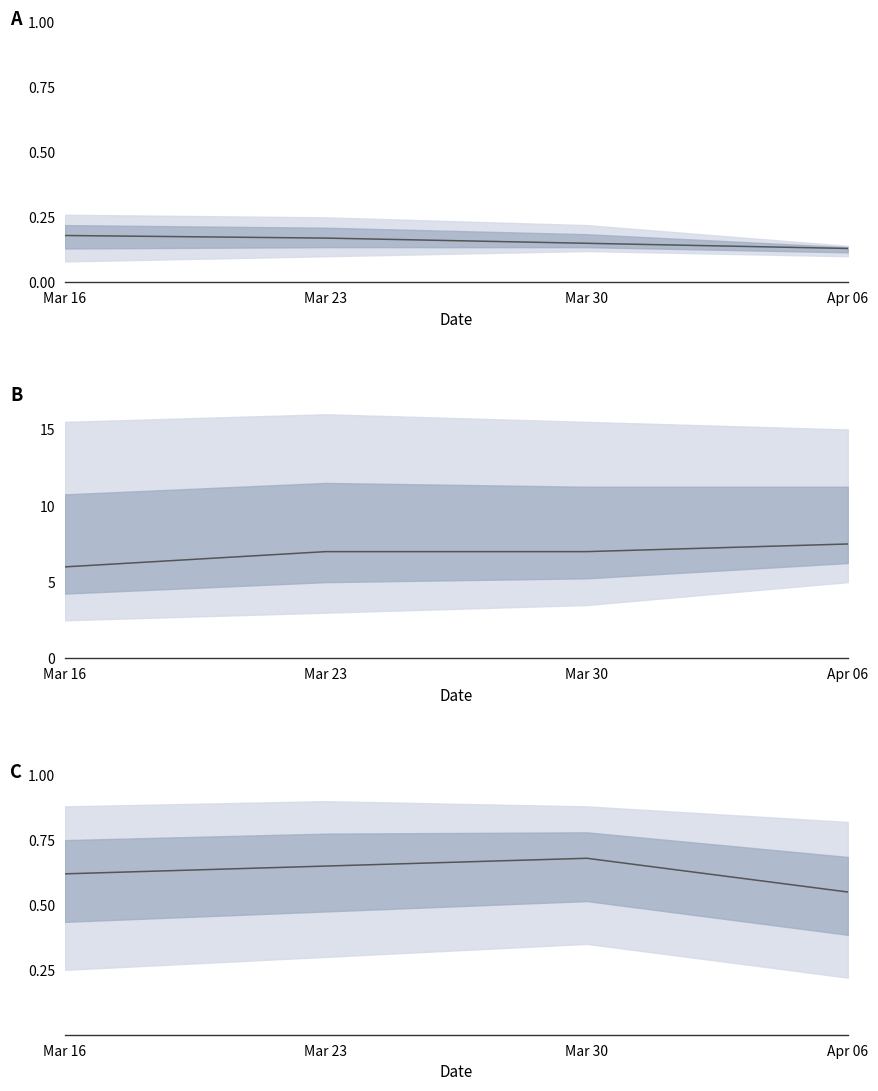

Reading right to left, transcribe all the data shown in this chart.

Apr 06=0.6	Mar 30=0.7	Mar 23=0.7	Mar 16=0.6